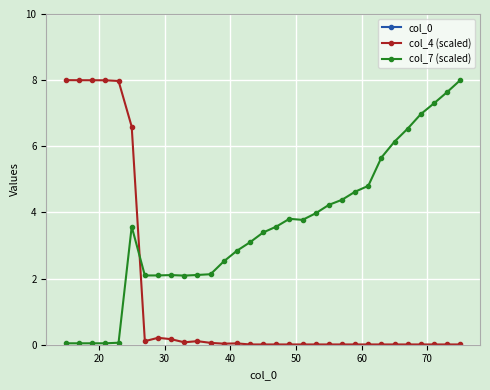

What is the sum of all col_4 (scaled) values?

47.5